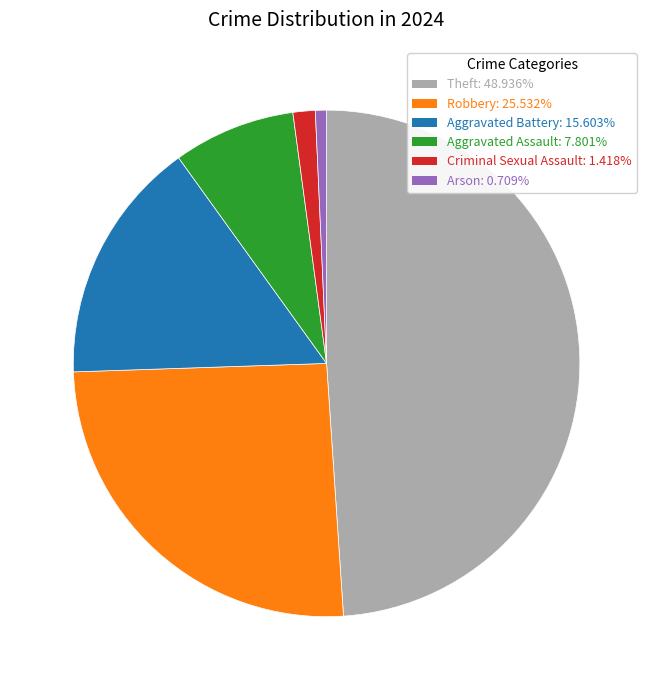

Which category has the smallest portion of the pie?

Arson